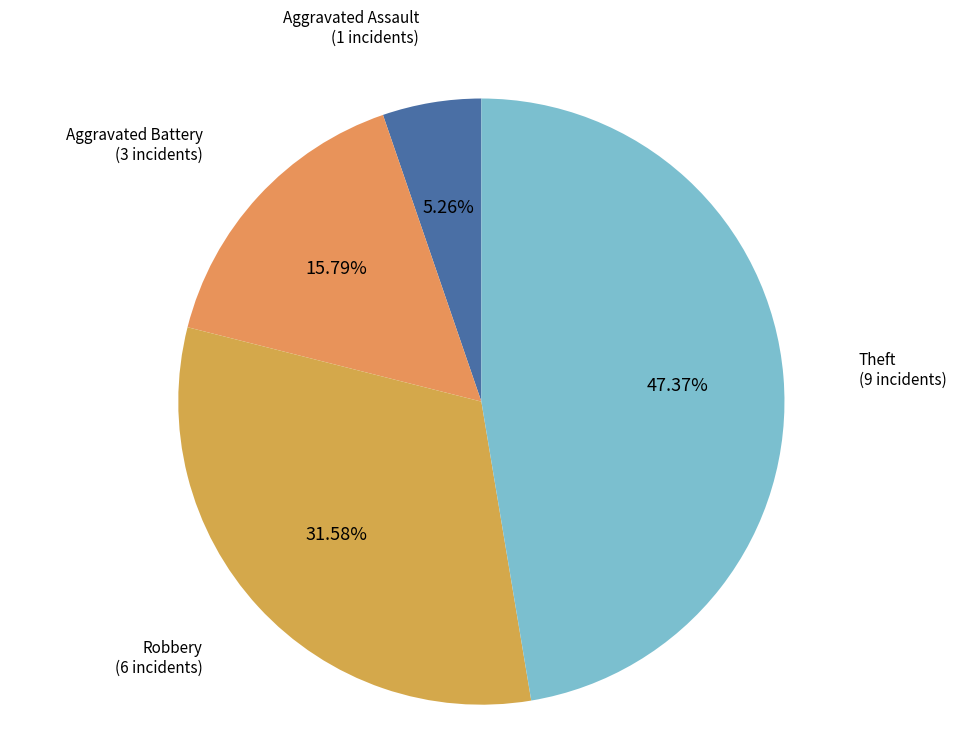

How many segments does this pie chart have?

4